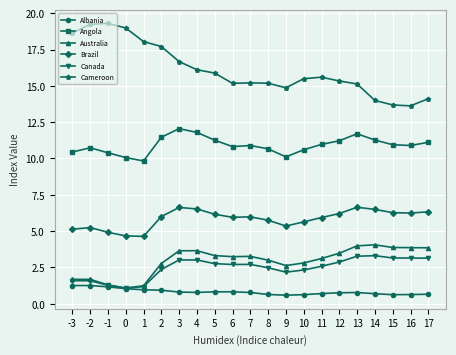

How many lines are shown in the chart?

6